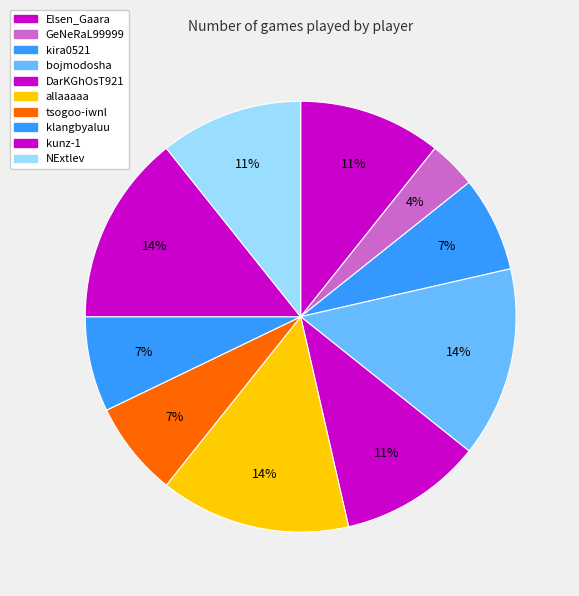

Does tsogoo-iwnl represent more than half of the total?

No